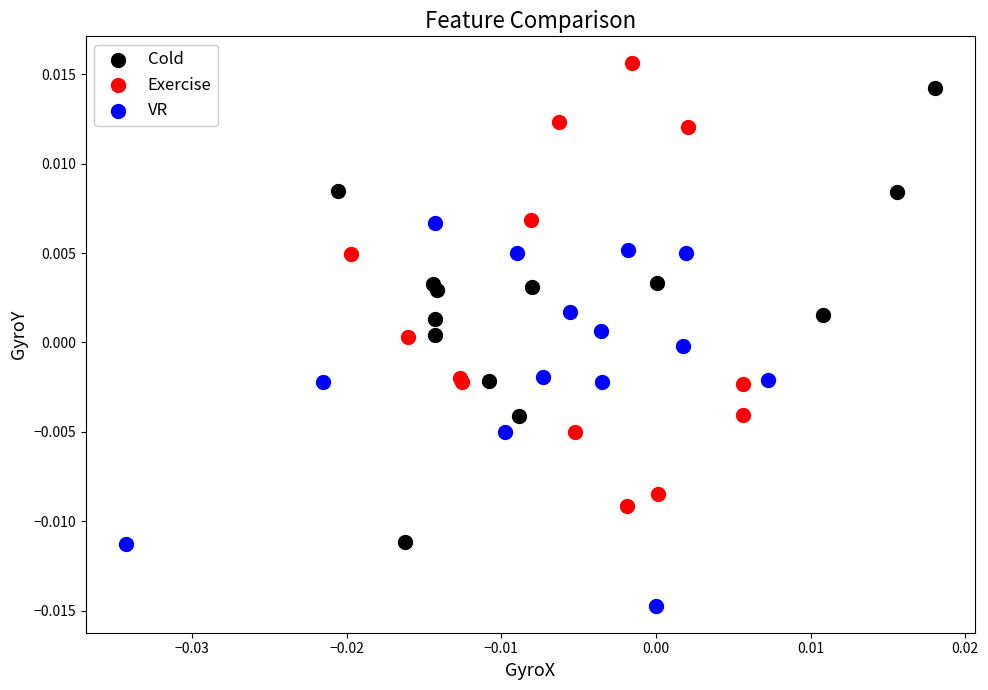

Which series contains the lowest Y value?

VR